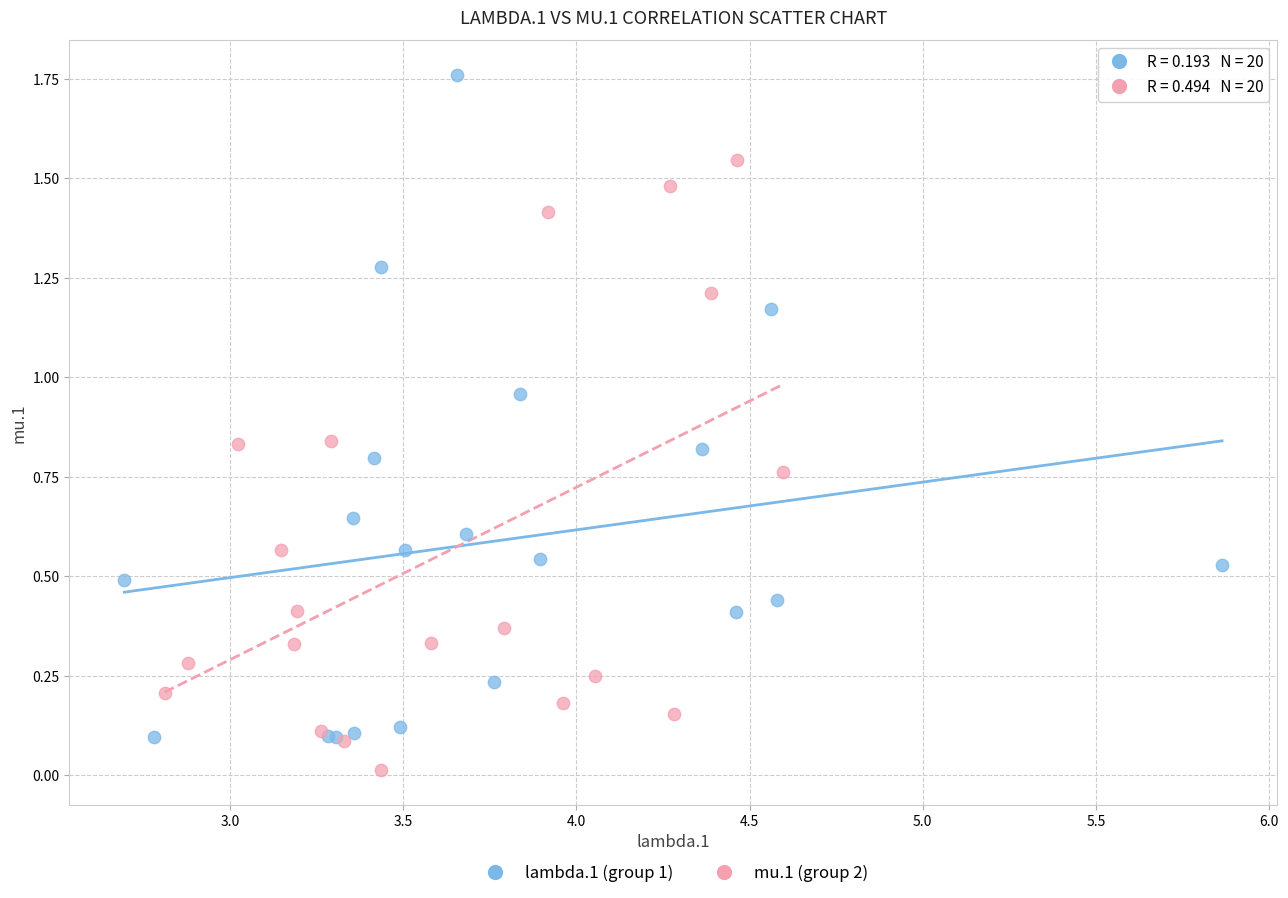

Which series contains the lowest Y value?

mu.1 (group 2)